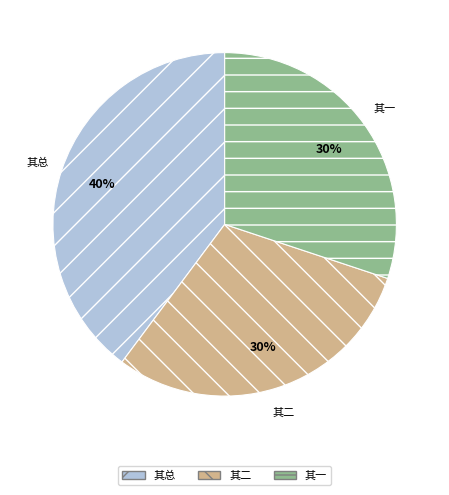

Which category has the biggest portion of the pie?

其总